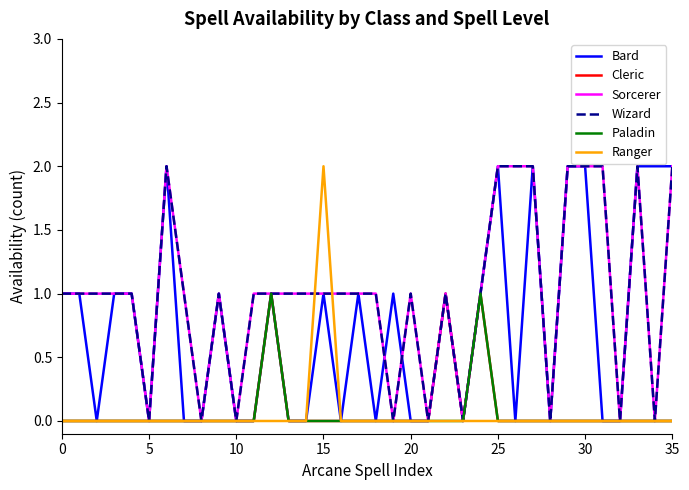

Does the chart display data point markers on the line(s)?

No